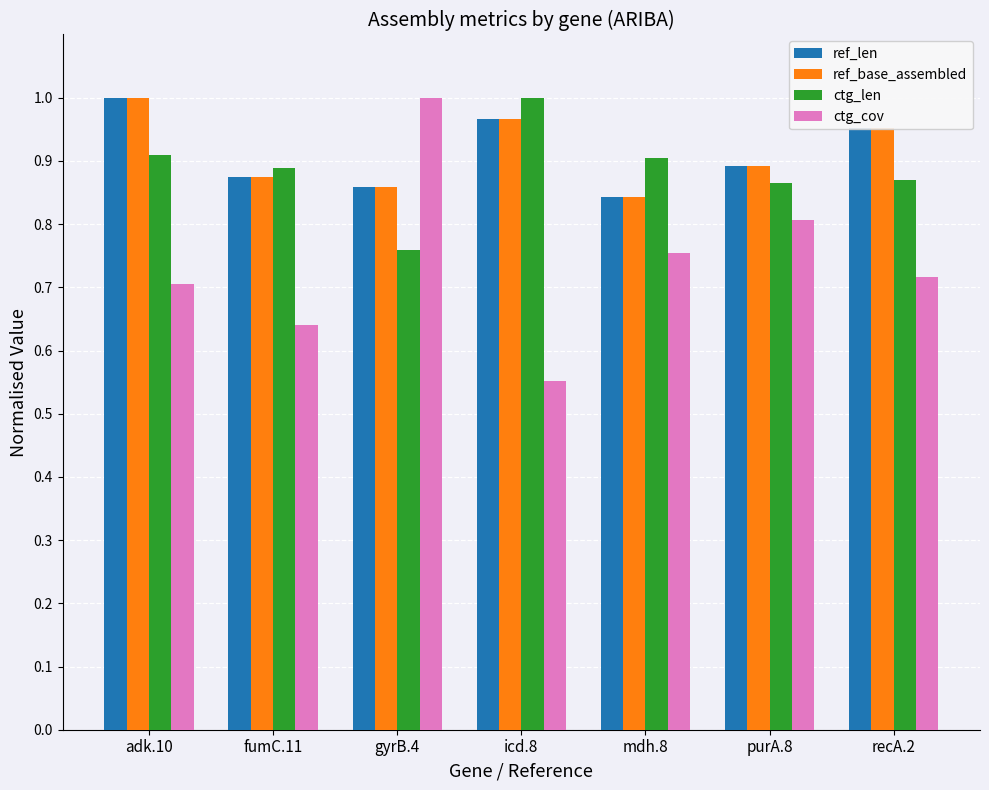

Which category has the lowest value across all series?

icd.8